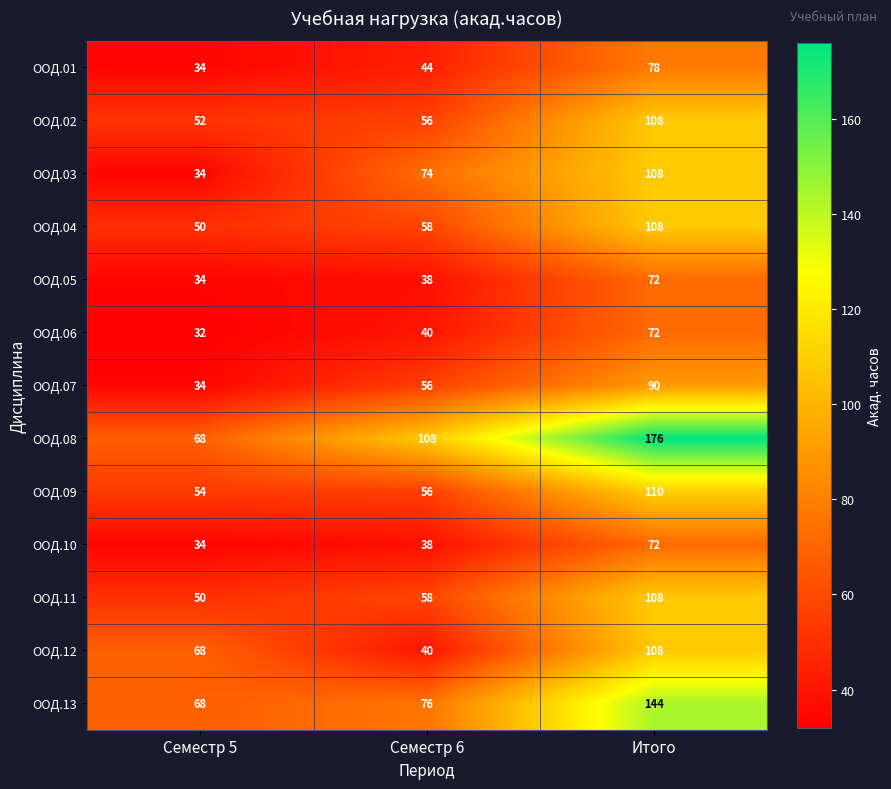

Which series has the largest range (max minus min)?

ООД.08